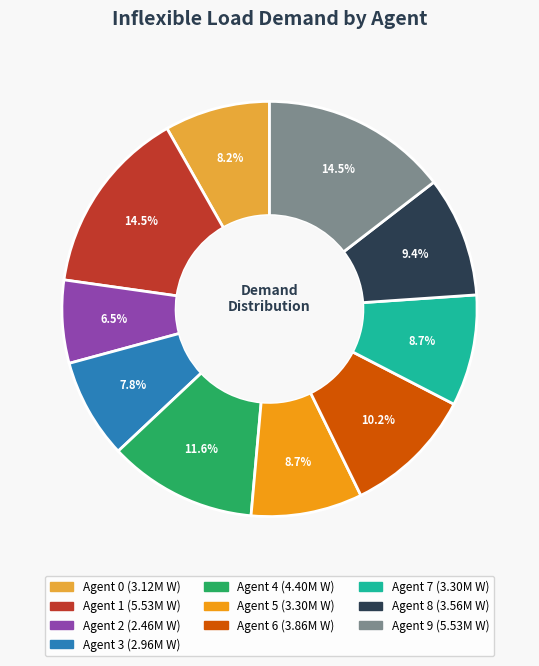

Is there a majority slice in this chart?

No